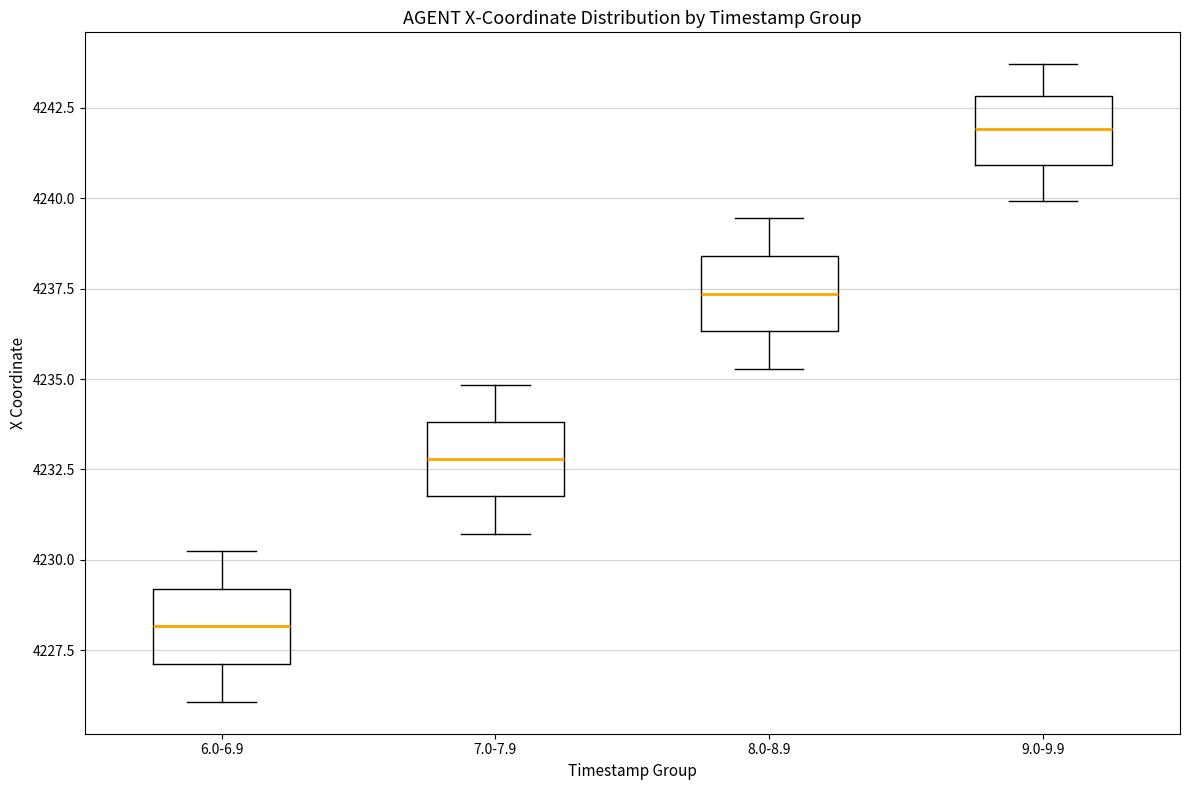

Reading left to right, read every box against the y-axis: the position of its median line, the range the box covers, and the ends of its whiskers. The values are not printed on the chart, so give them approximately, as read against the axis.

6.0-6.9: median 4228.0, box 4227.0 to 4229.0, whiskers 4226.0 to 4230.5
7.0-7.9: median 4233.0, box 4232.0 to 4234.0, whiskers 4230.5 to 4235.0
8.0-8.9: median 4237.5, box 4236.5 to 4238.5, whiskers 4235.5 to 4239.5
9.0-9.9: median 4242.0, box 4241.0 to 4243.0, whiskers 4240.0 to 4243.5